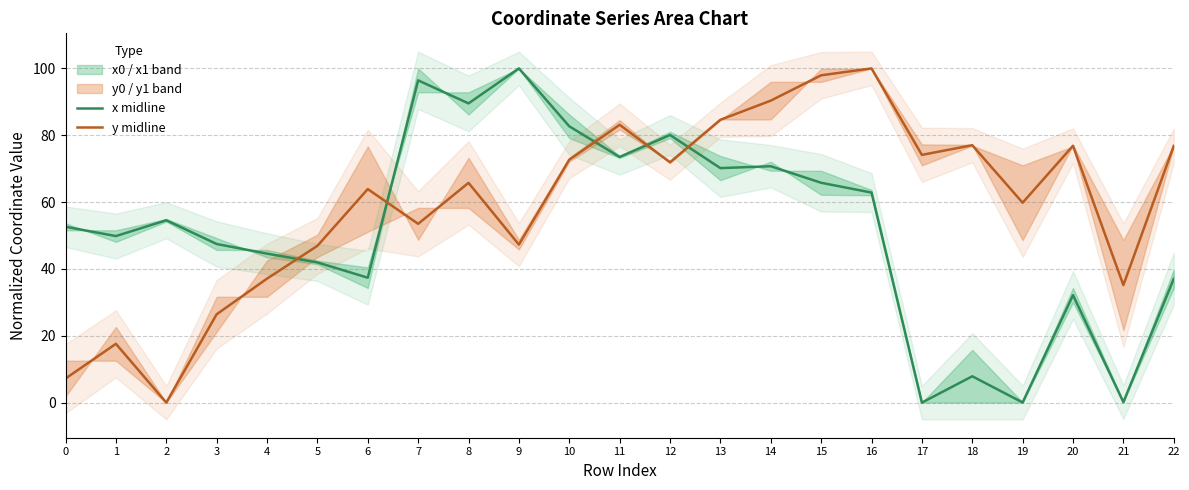

What is the maximum value for y midline?

100.0